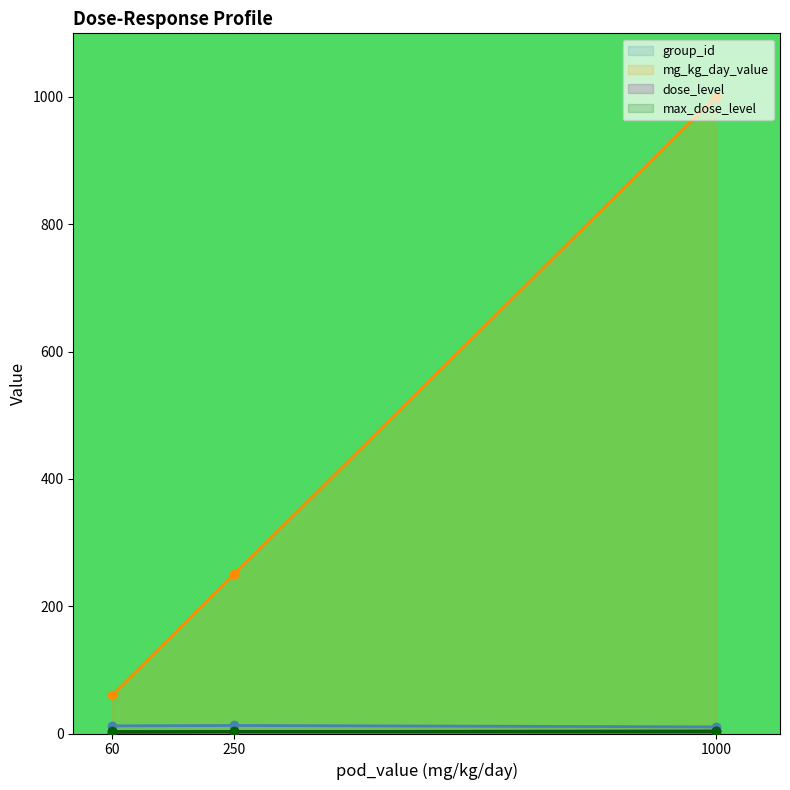

True or false: dose_level and mg_kg_day_value intersect in this chart.

False